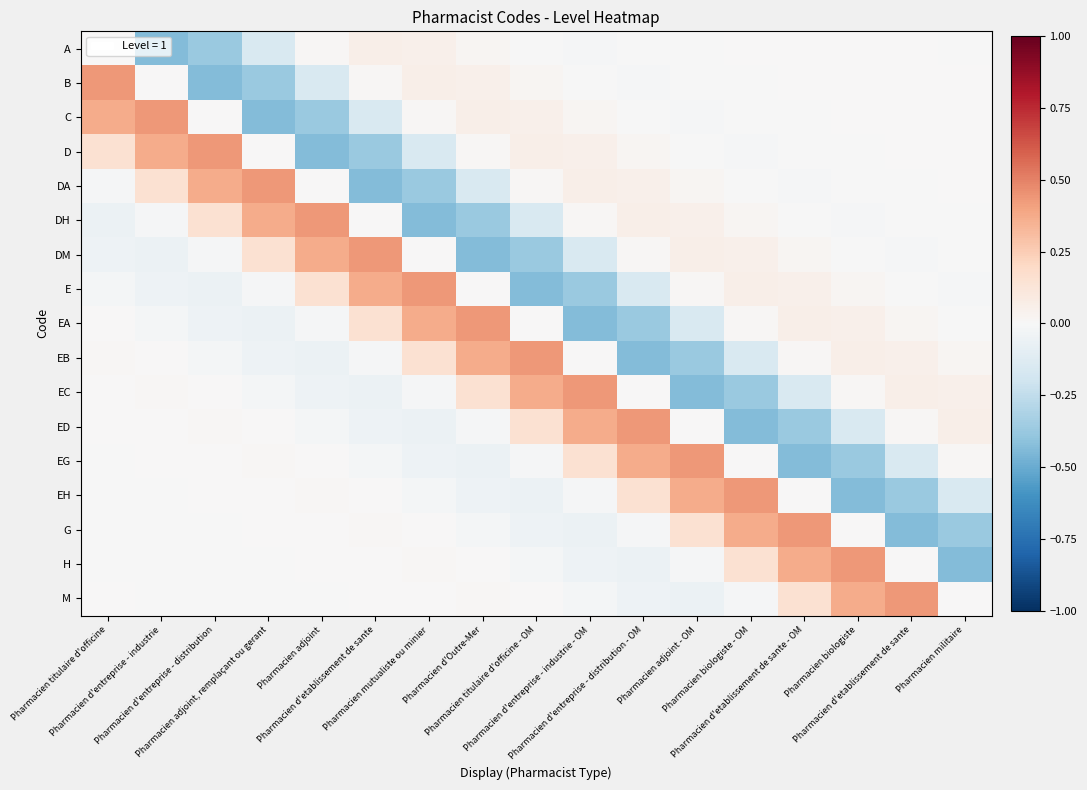

List the series in order of their peak value, lowest first.

A, B, C, D, DA, DH, DM, E, EA, EB, EC, ED, EG, EH, G, H, M